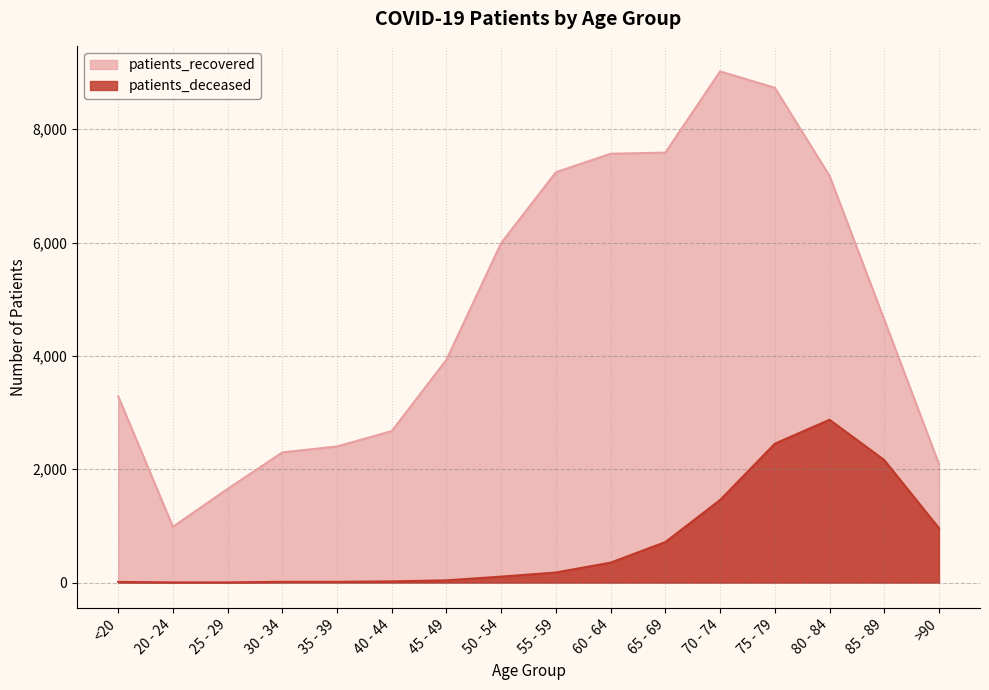

The patients_recovered series shows 4641 at 85 - 89. True or false?

True